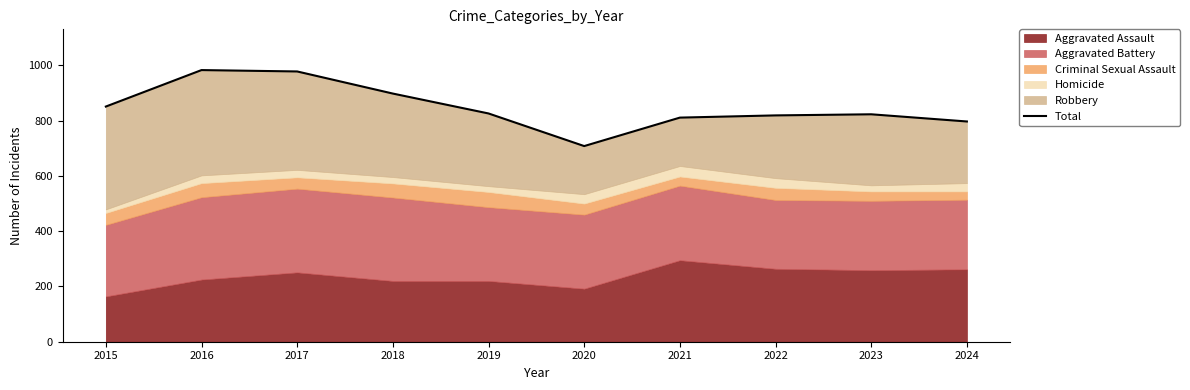

What is the ratio of the value at 2017 to the value at 2022?

1.2